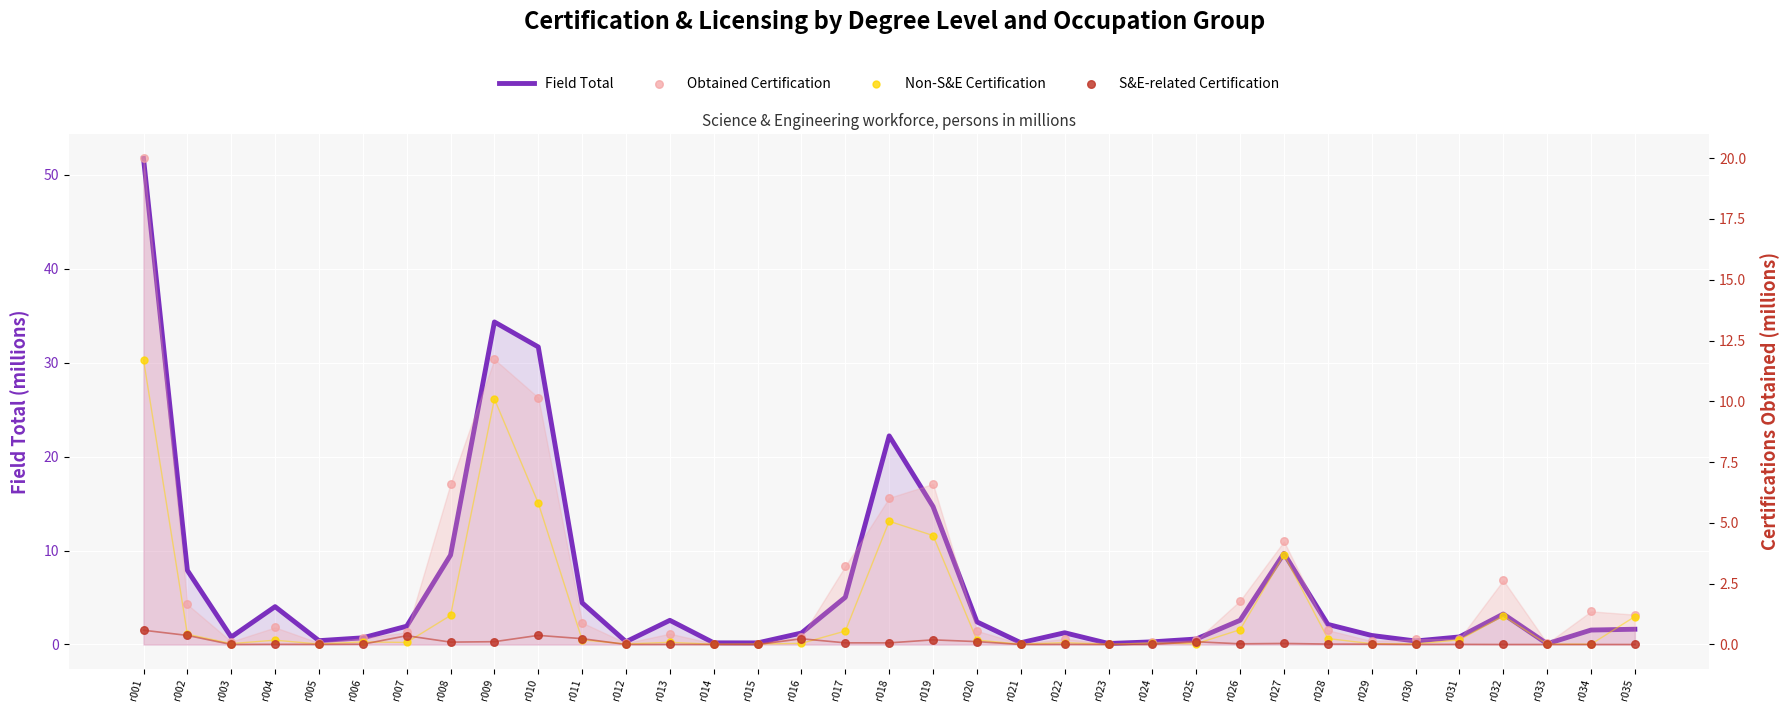

At which category is the sum across all series the highest?

r001